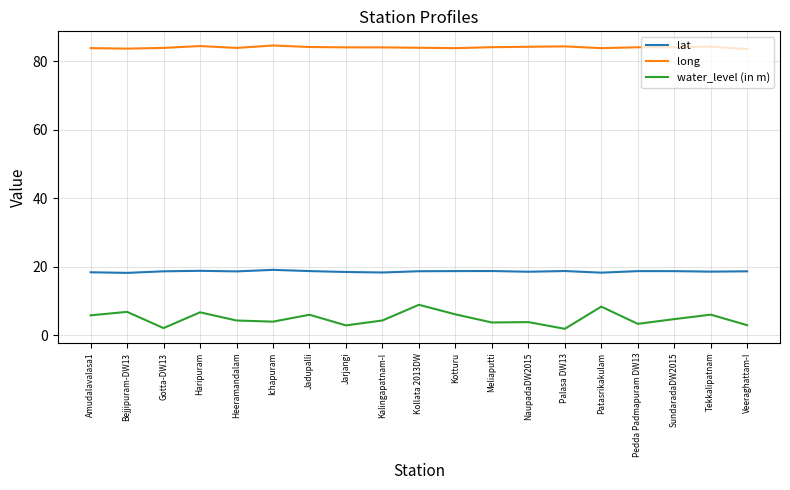

Is it true that long equals 146.2 at Heeramandalam?

False